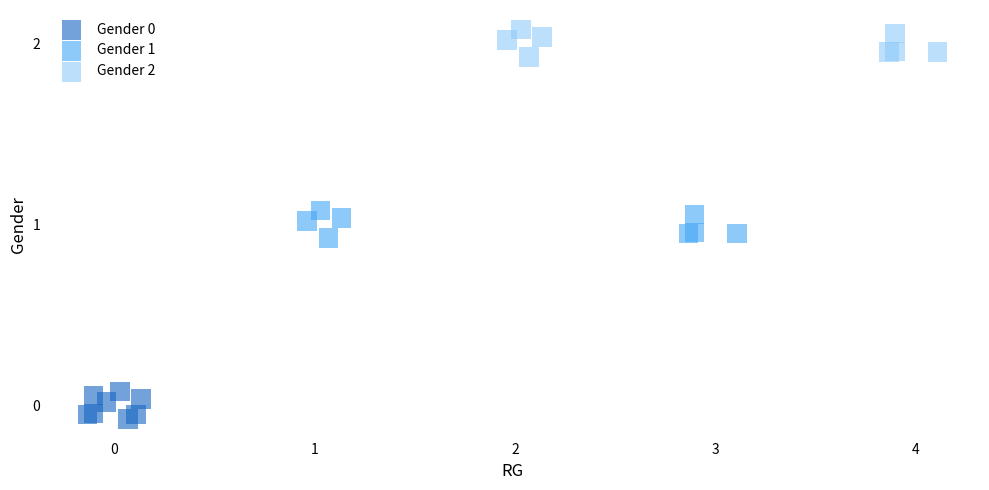

Which series reaches the maximum Y coordinate?

Gender 2